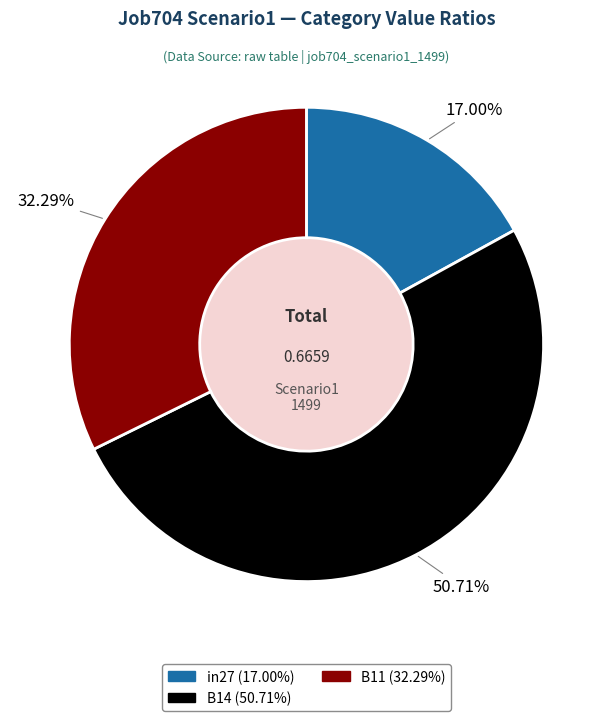

What percentage is the in27 slice, to the nearest percent?

17%